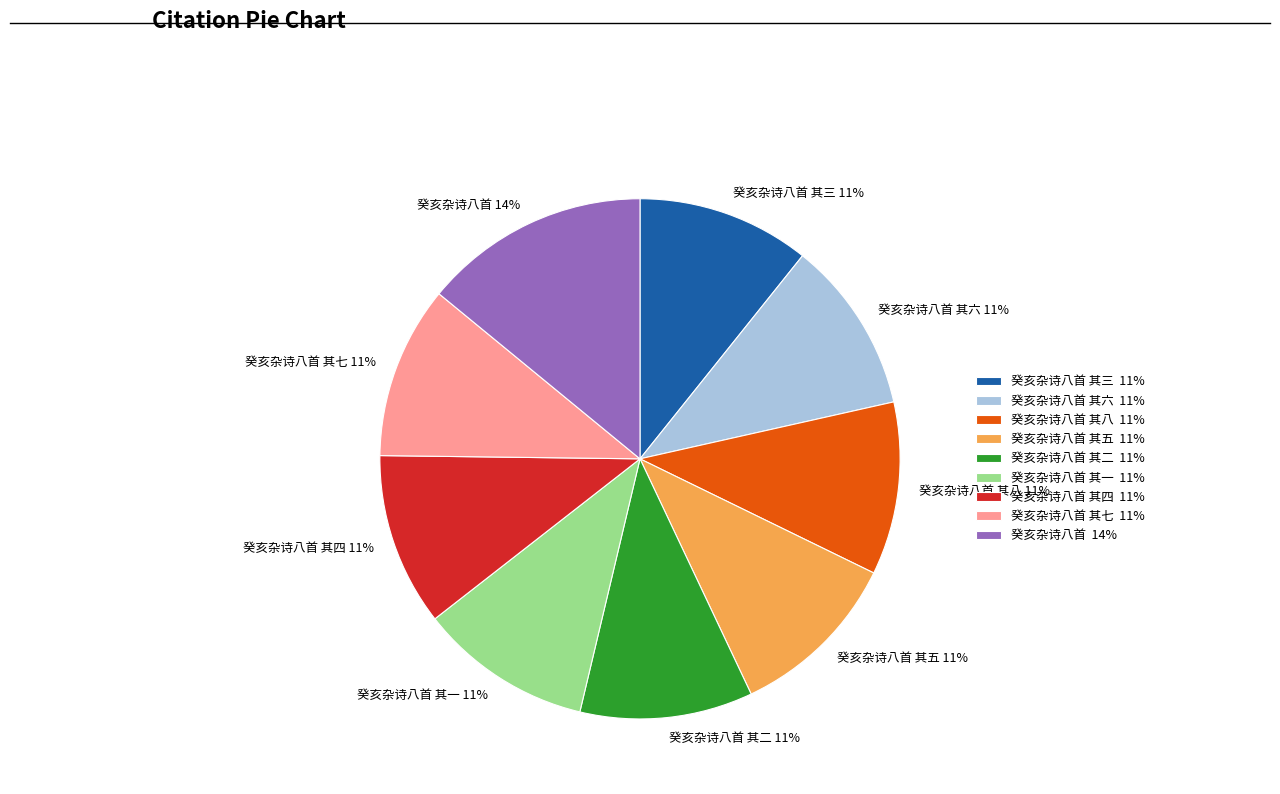

Count the number of slices in the pie.

9